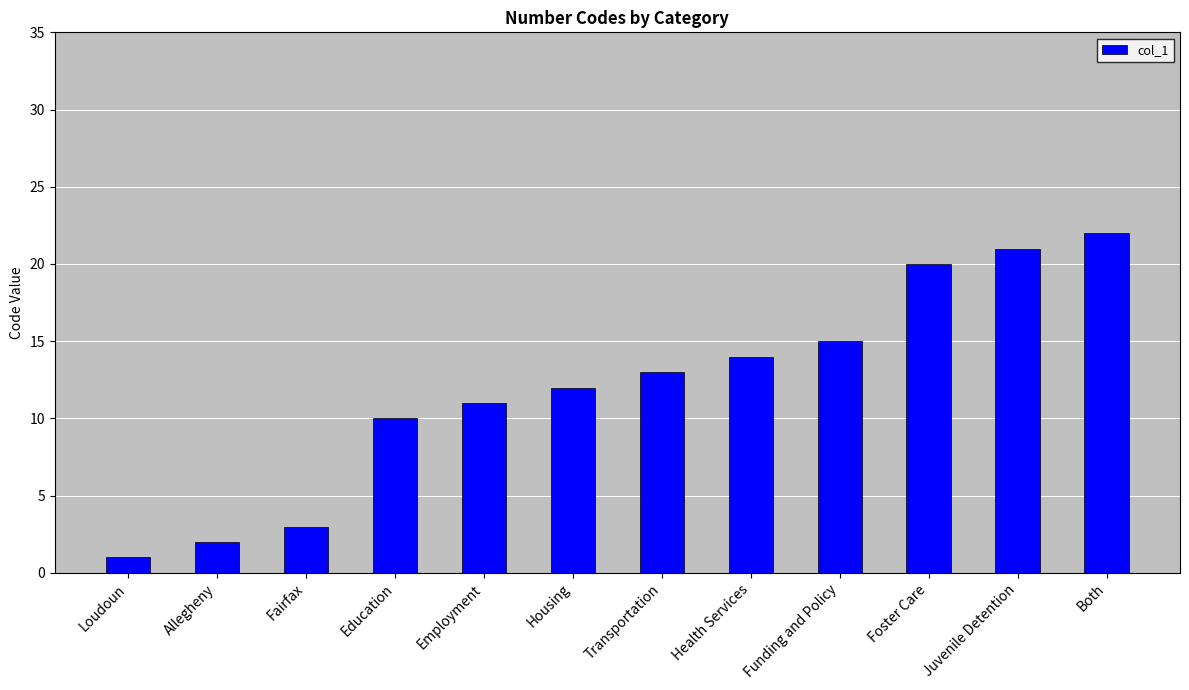

True or false: the data shows 14 at Health Services.

True